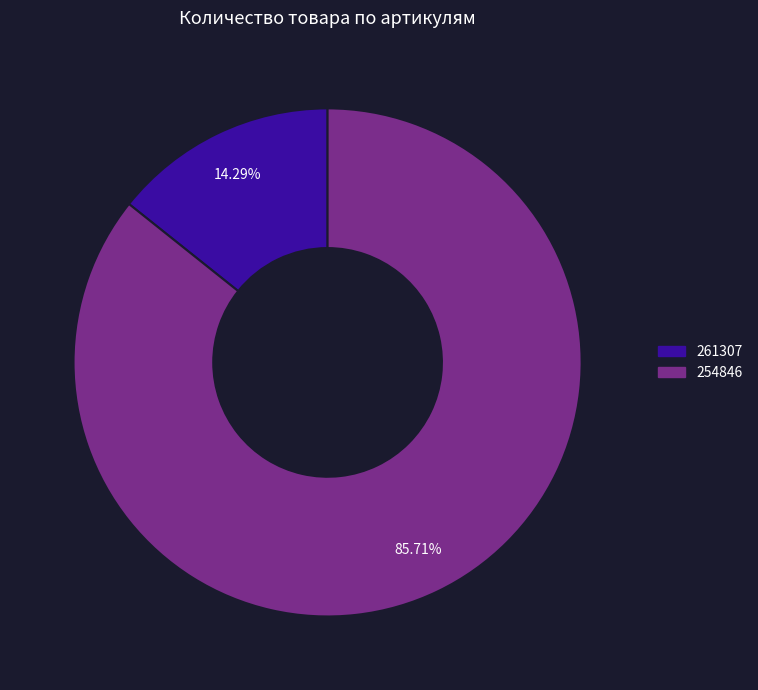

To the nearest percent, what is the difference between the 254846 and 261307 slice percentages?

71%